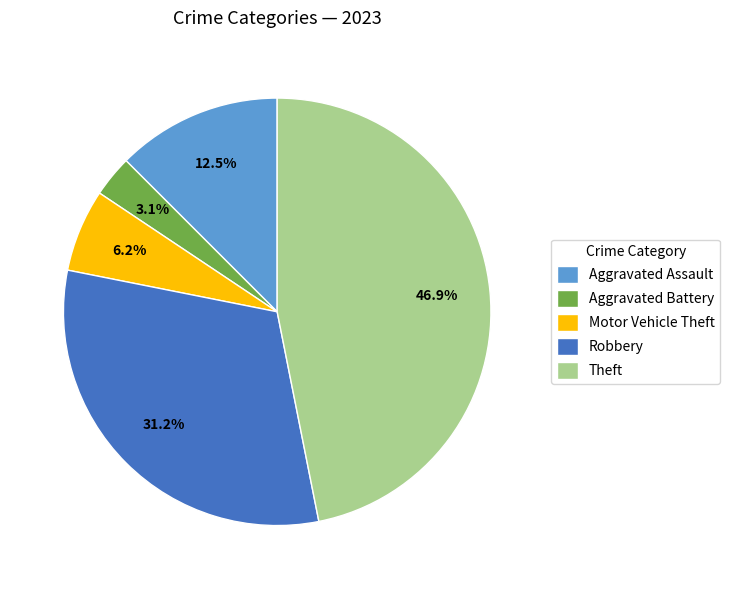

Does Motor Vehicle Theft represent more than half of the total?

No